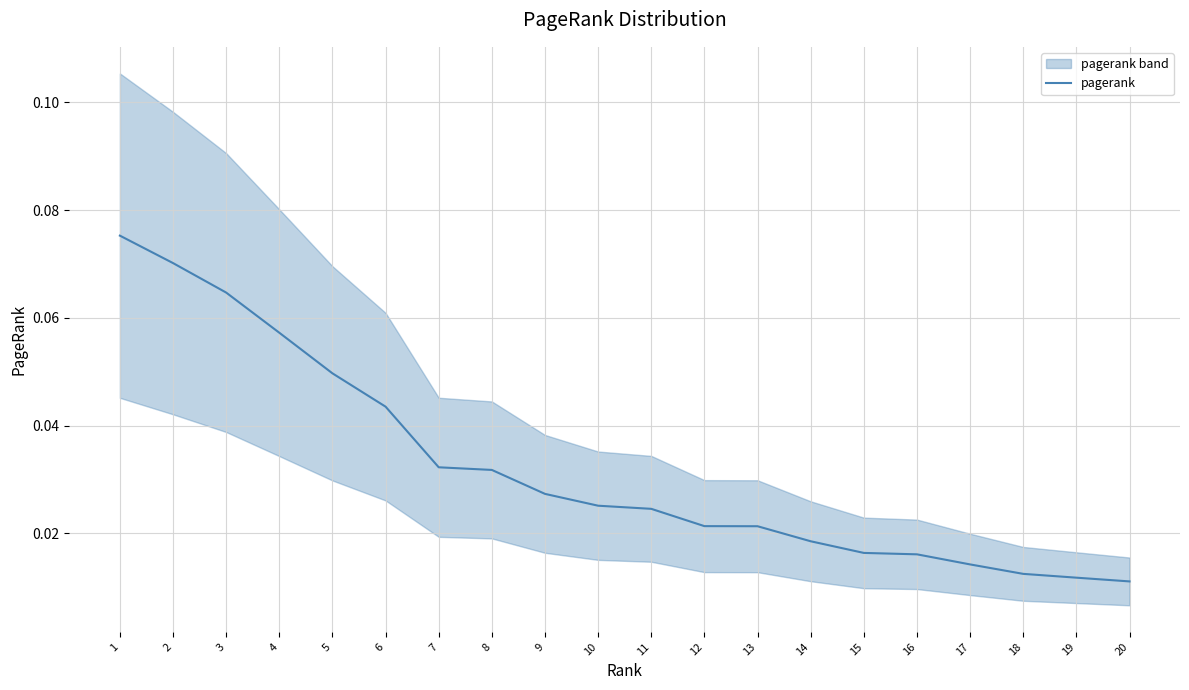

At which label is the value closest to 0?

20